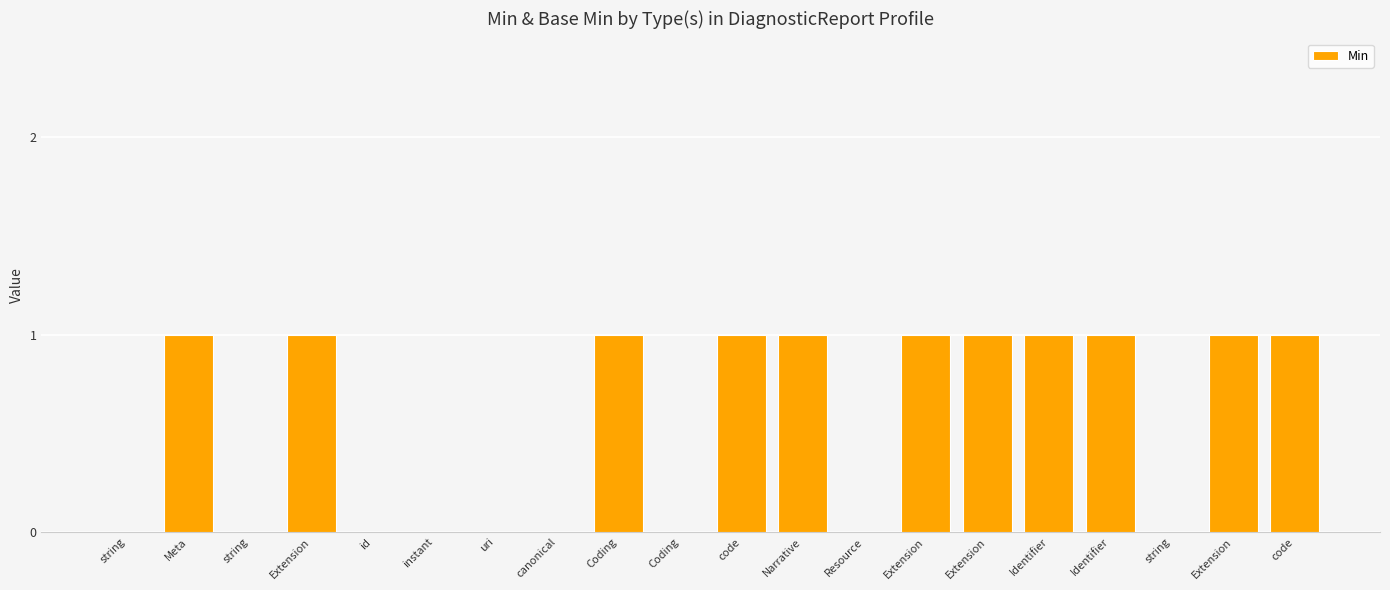

How many data points does each series have?

20